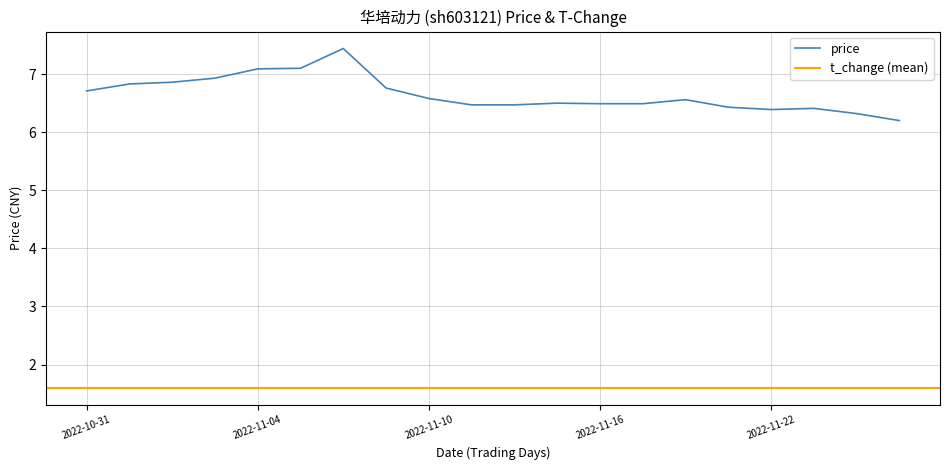

Count the number of categories in the chart.

20